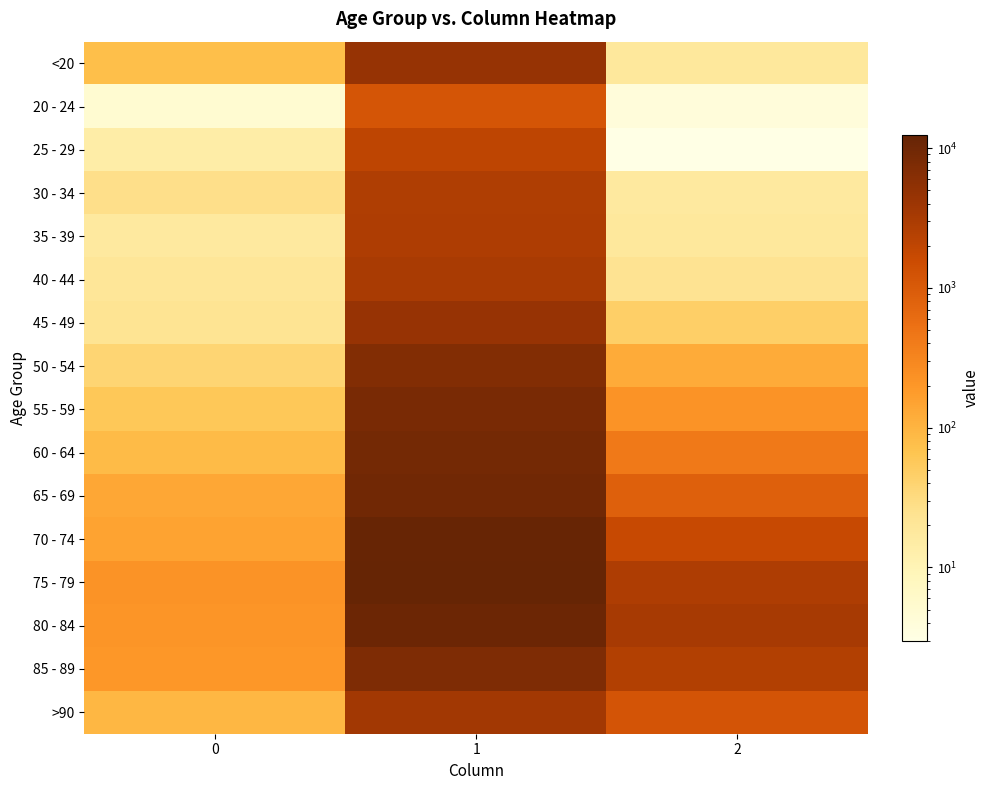

At which category does the chart reach its minimum across all series?

2